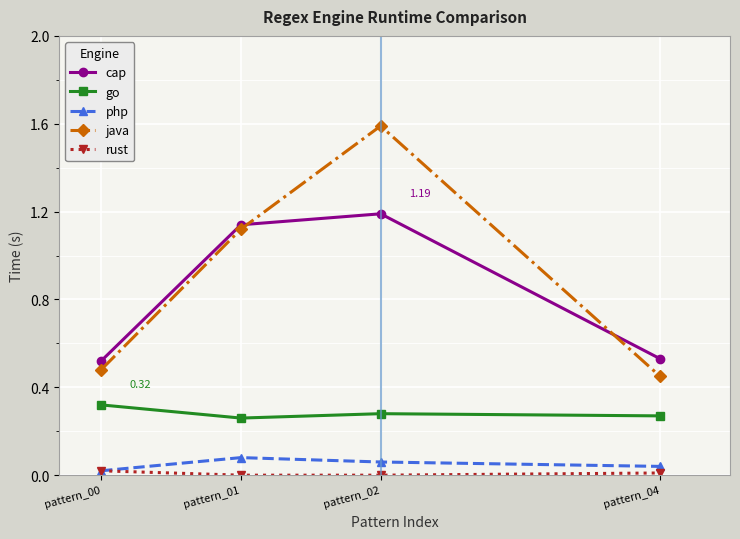

List the series in order of their peak value, lowest first.

rust, php, go, cap, java